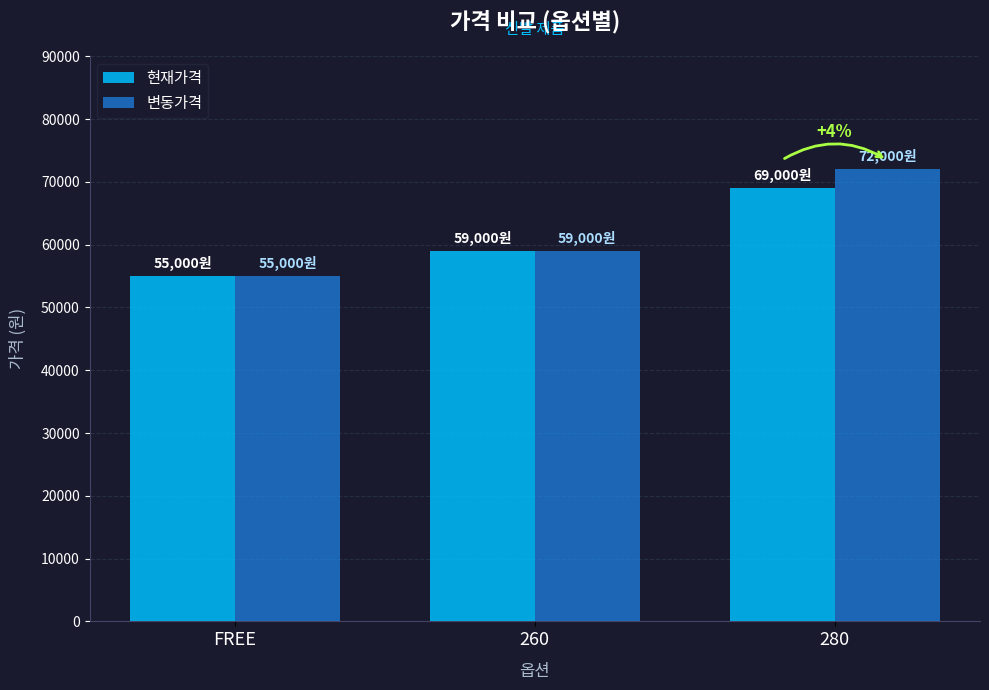

Rank the categories by 변동가격 value from highest to lowest.

280, 260, FREE